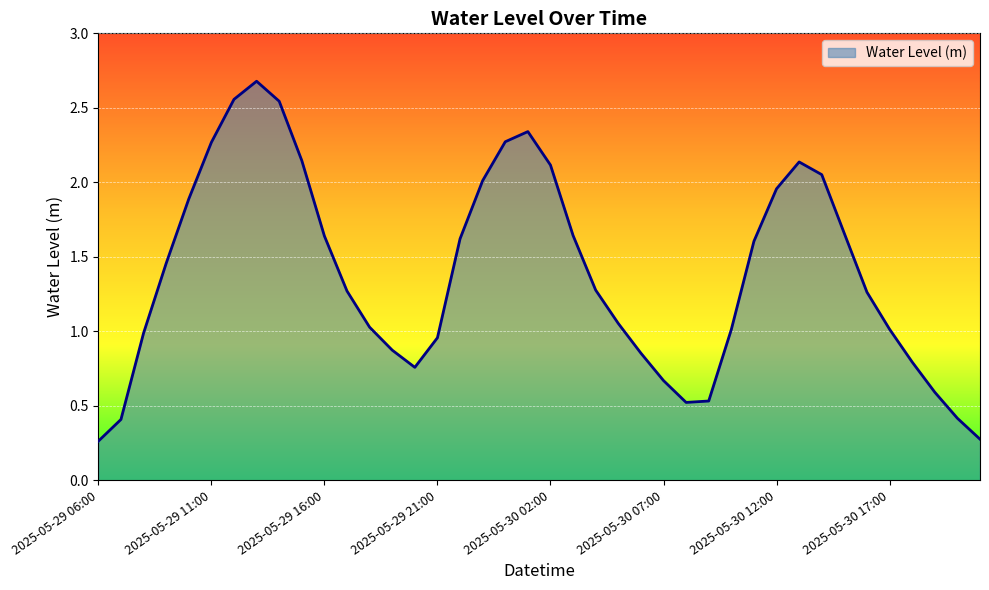

What is the greatest value displayed?

2.7